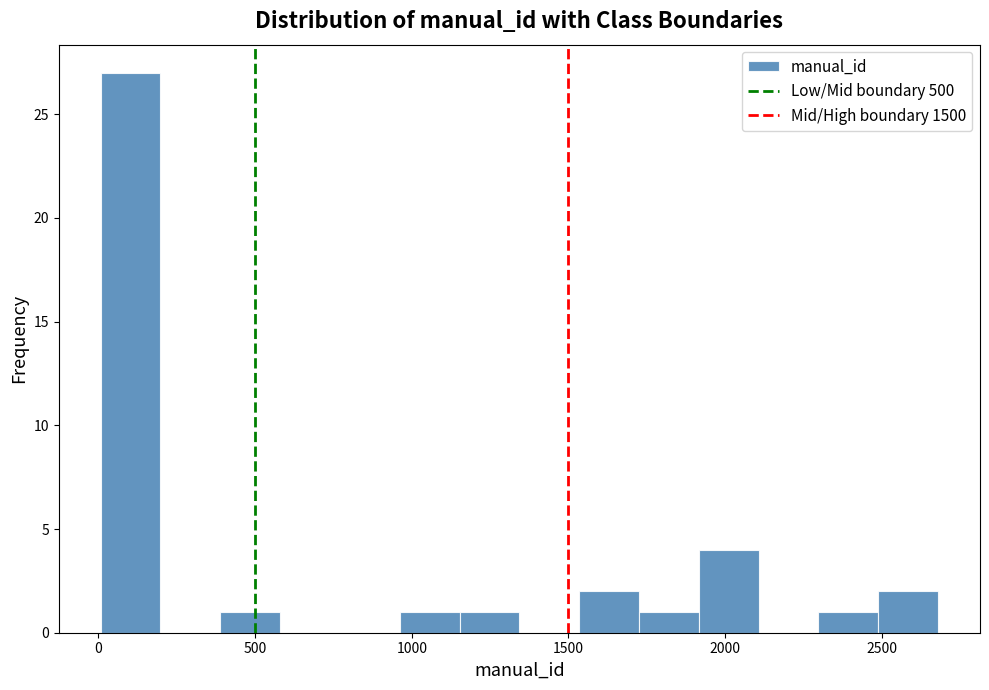

Read against the x-axis, roughly where is the centre of the tallest bar?

100